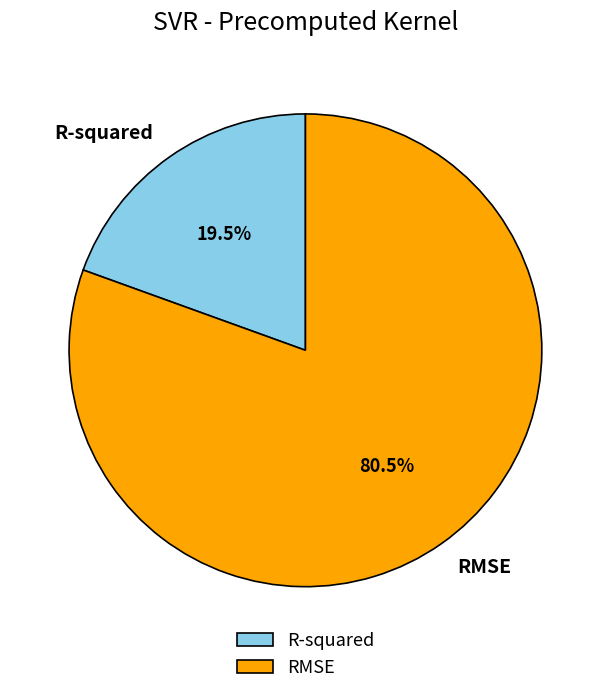

Which slice represents more than half of the pie?

RMSE